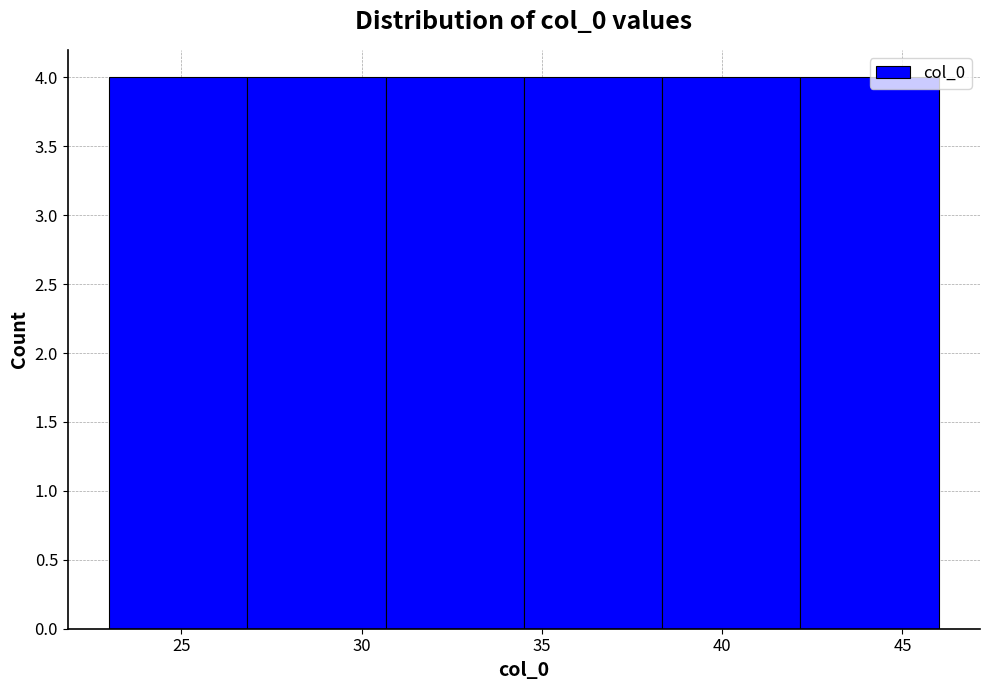

What is the height of the bar covering 38.5 to 42.0 on the x-axis? Neither the bar edges nor the heights are printed on the chart, so give them approximately, as read against the axes.

4